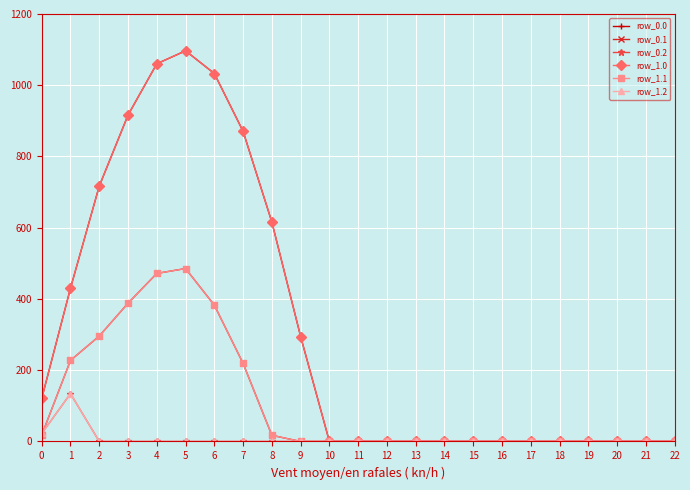

Reading right to left, transcribe all the data shown in this chart.

row_0.0: 22=0.0	21=0.0	20=0.0	19=0.0	18=0.0	17=0.0	16=0.0	15=0.0	14=0.0	13=0.0	12=0.0	11=0.0	10=0.0	9=294.5	8=615.9	7=870.6	6=1032.9	5=1096.7	4=1060.3	3=916.2	2=716.9	1=430.3	0=120.6
row_0.1: 22=0.0	21=0.0	20=0.0	19=0.0	18=0.0	17=0.0	16=0.0	15=0.0	14=0.0	13=0.0	12=0.0	11=0.0	10=0.0	9=0.0	8=17.3	7=219.2	6=382.7	5=485.4	4=471.7	3=388.1	2=295.9	1=227.5	0=17.7
row_0.2: 22=0.0	21=0.0	20=0.0	19=0.0	18=0.0	17=0.0	16=0.0	15=0.0	14=0.0	13=0.0	12=0.0	11=0.0	10=0.0	9=0.0	8=0.0	7=0.0	6=0.0	5=0.0	4=0.0	3=0.0	2=0.0	1=134.2	0=22.3
row_1.0: 22=0.0	21=0.0	20=0.0	19=0.0	18=0.0	17=0.0	16=0.0	15=0.0	14=0.0	13=0.0	12=0.0	11=0.0	10=0.0	9=294.5	8=615.9	7=870.6	6=1032.9	5=1096.7	4=1060.3	3=916.2	2=716.9	1=430.3	0=120.6
row_1.1: 22=0.0	21=0.0	20=0.0	19=0.0	18=0.0	17=0.0	16=0.0	15=0.0	14=0.0	13=0.0	12=0.0	11=0.0	10=0.0	9=0.0	8=17.3	7=219.2	6=382.7	5=485.4	4=471.7	3=388.1	2=295.9	1=227.5	0=17.7
row_1.2: 22=0.0	21=0.0	20=0.0	19=0.0	18=0.0	17=0.0	16=0.0	15=0.0	14=0.0	13=0.0	12=0.0	11=0.0	10=0.0	9=0.0	8=0.0	7=0.0	6=0.0	5=0.0	4=0.0	3=0.0	2=0.0	1=134.2	0=22.3